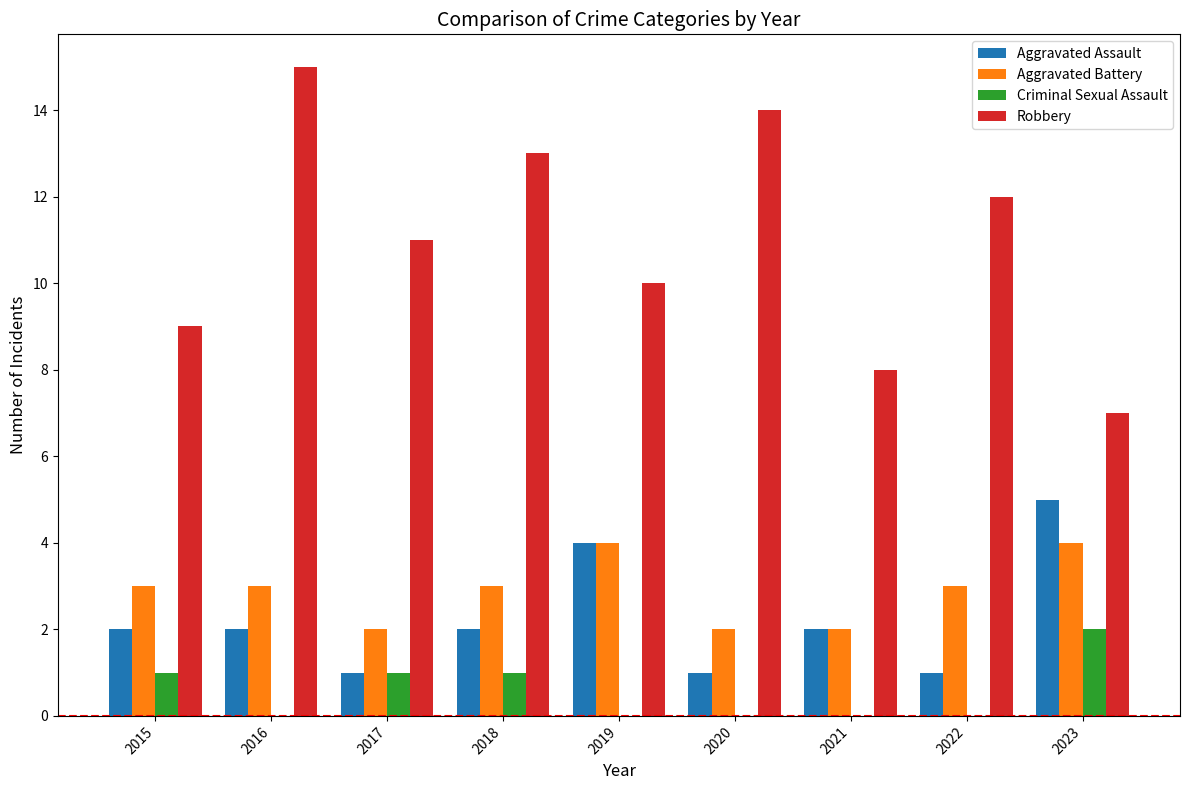

What are all the series names shown in the legend?

Aggravated Assault, Aggravated Battery, Criminal Sexual Assault, Robbery